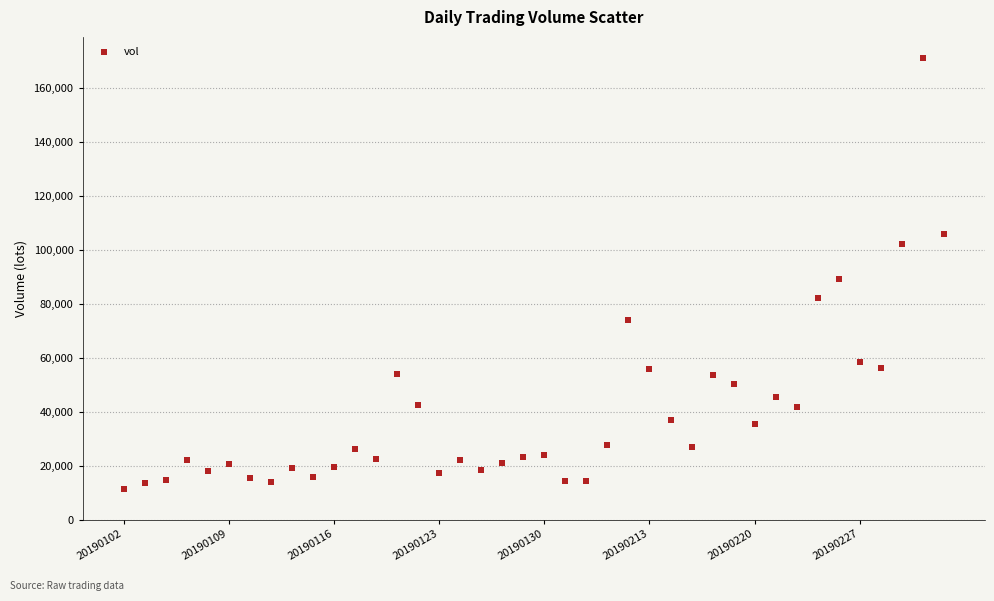

What Y value in the scatter plot is closest to 91158?

89137.4